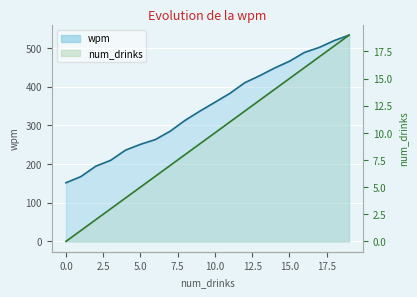

Is it true that wpm equals 212.9 at 0?

False